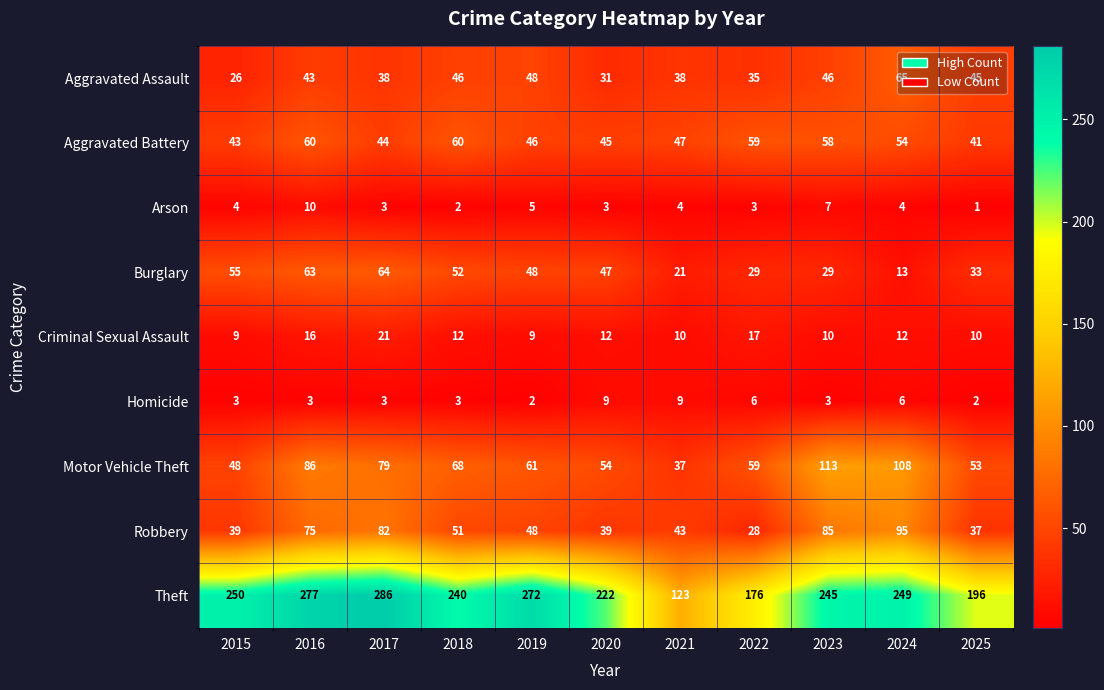

What is the total value across all series at 2024?

606